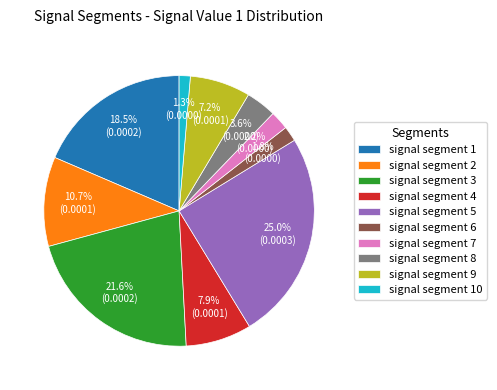

To the nearest percent, what portion does signal segment 9 represent?

7%